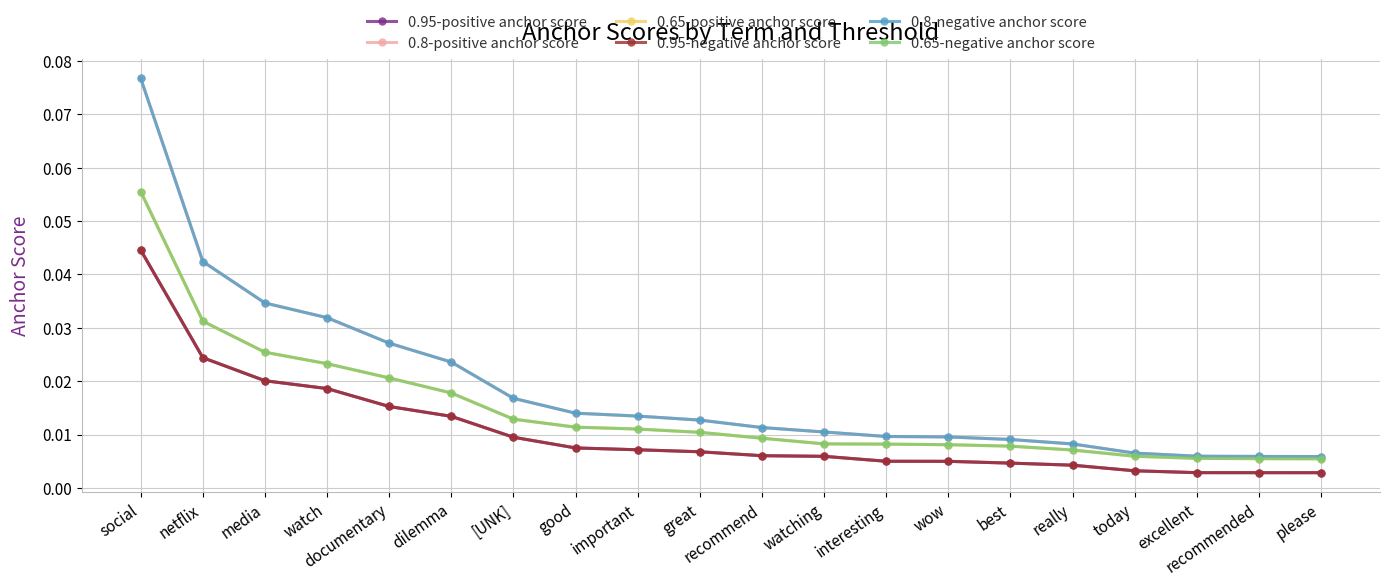

At which category is the sum across all series the highest?

social